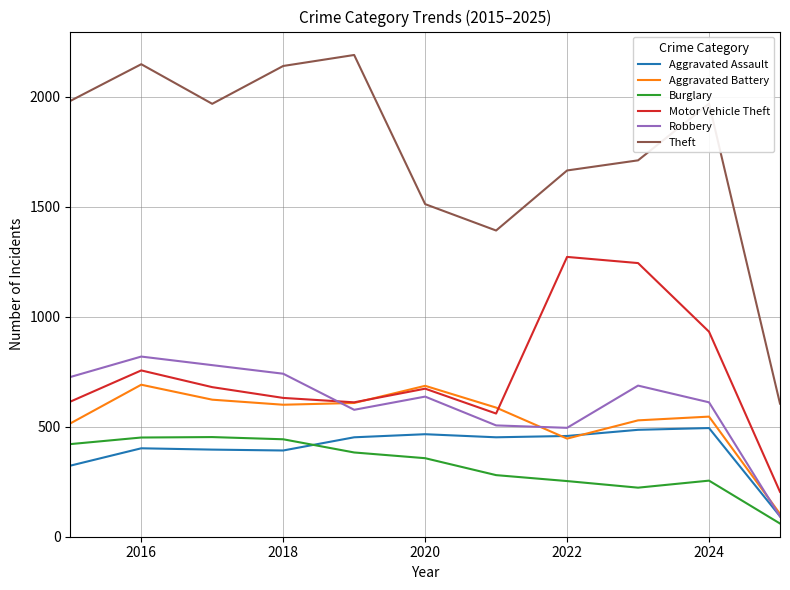

Which series has the largest total across all categories?

Theft